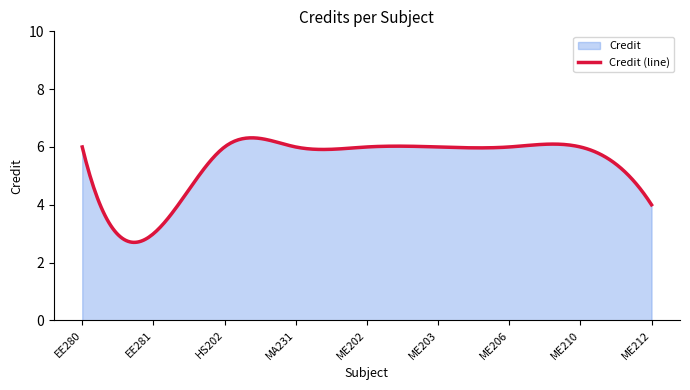

What is the approximate value at MA231?

6